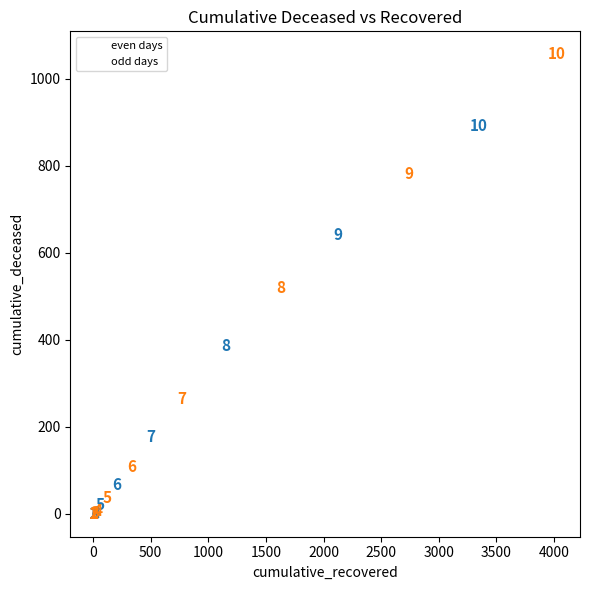

Which series reaches the maximum Y coordinate?

odd days